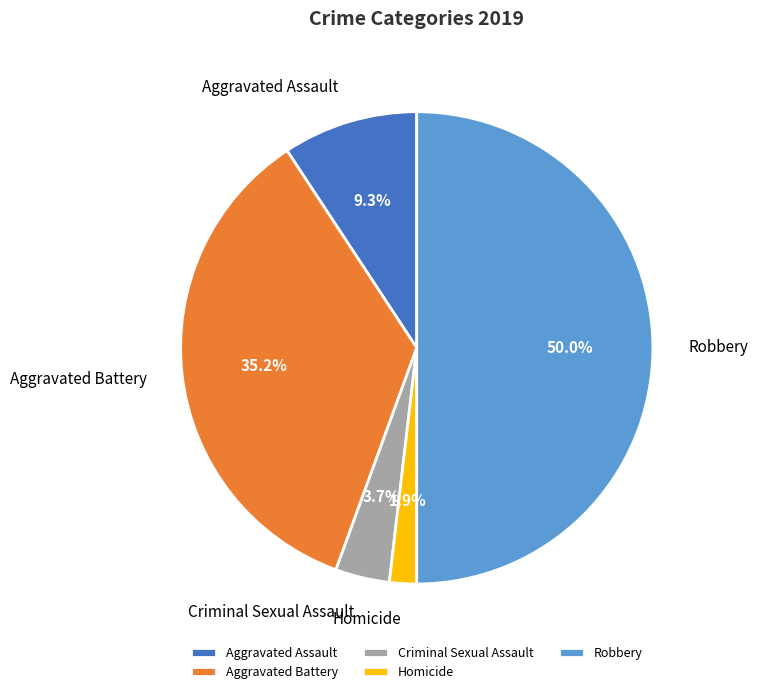

True or false: Aggravated Assault accounts for 9% of the total.

True